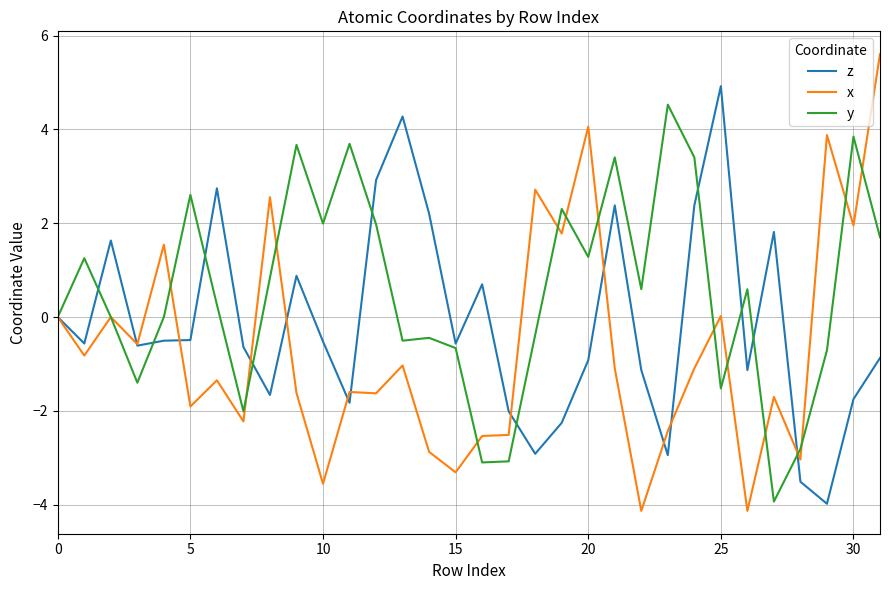

What is the highest value of the y series?

4.5